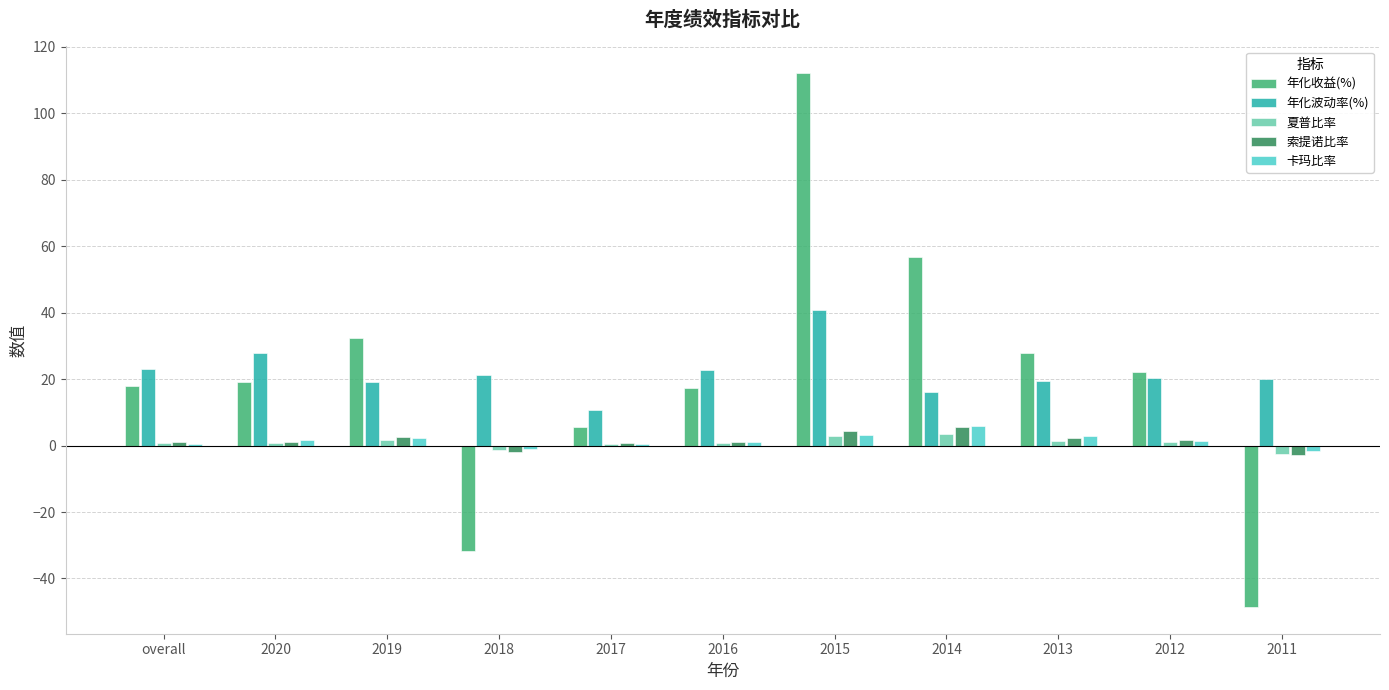

At which category is the sum across all series the highest?

2015